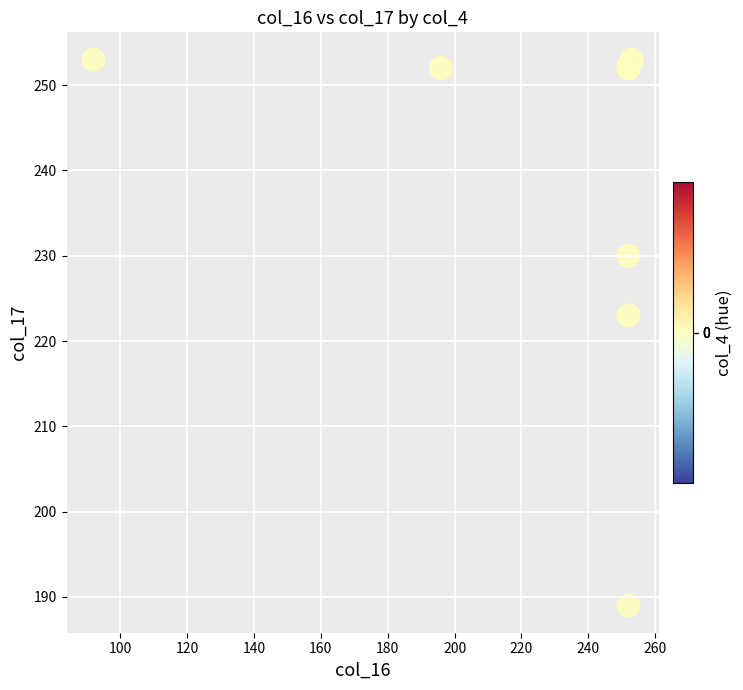

What Y value in the scatter plot is closest to 221?

223